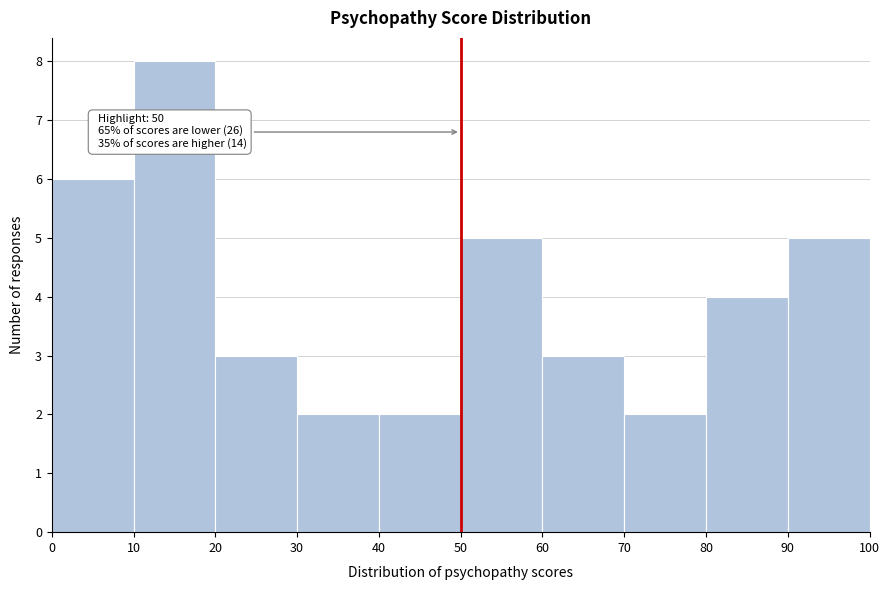

Which range on the x-axis has the tallest bar?

10 to 20